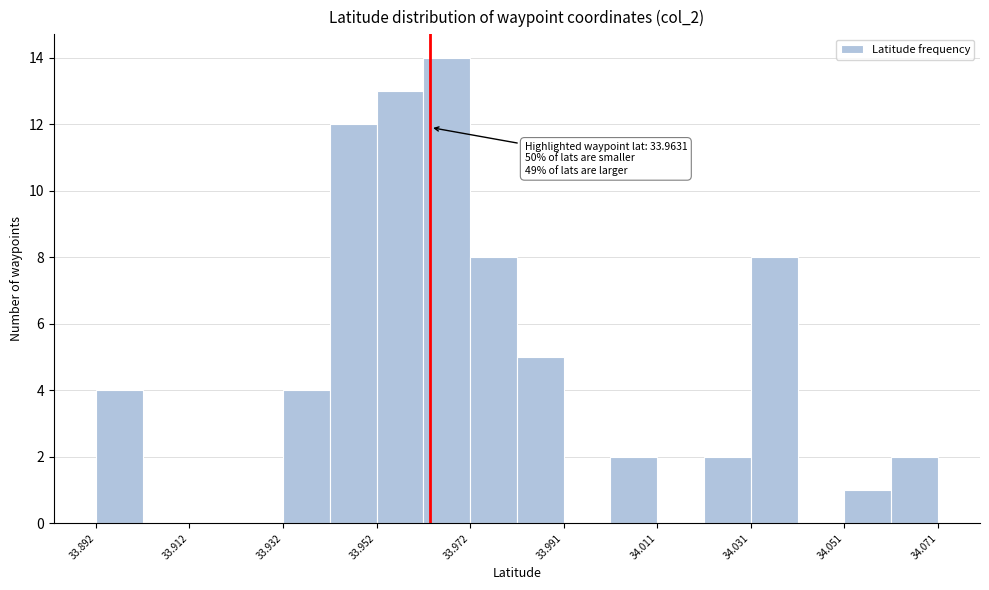

Which range on the x-axis has the tallest bar?

33.962 to 33.972